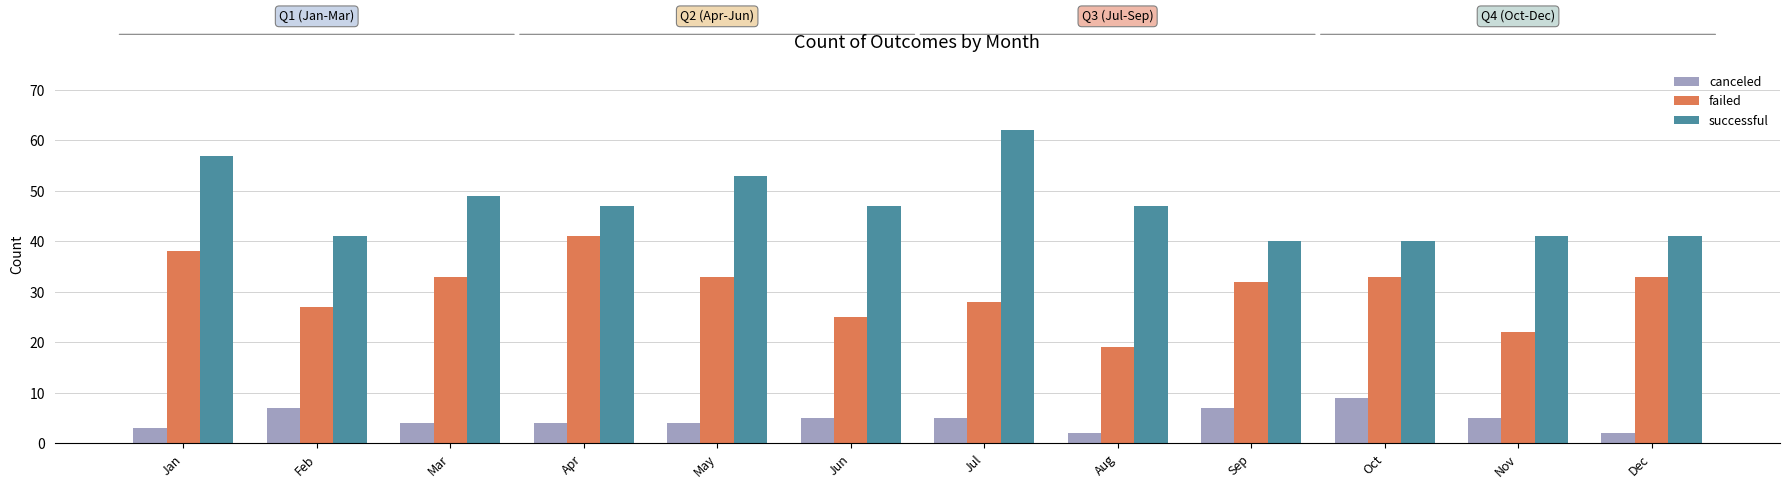

Reading left to right, transcribe all the data shown in this chart.

canceled: 3	7	4	4	4	5	5	2	7	9	5	2
failed: 38	27	33	41	33	25	28	19	32	33	22	33
successful: 57	41	49	47	53	47	62	47	40	40	41	41